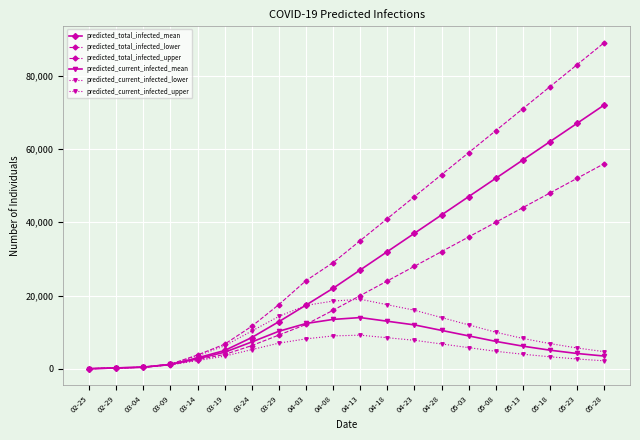

Which series changed the most between 02-29 and 04-28?

predicted_total_infected_upper